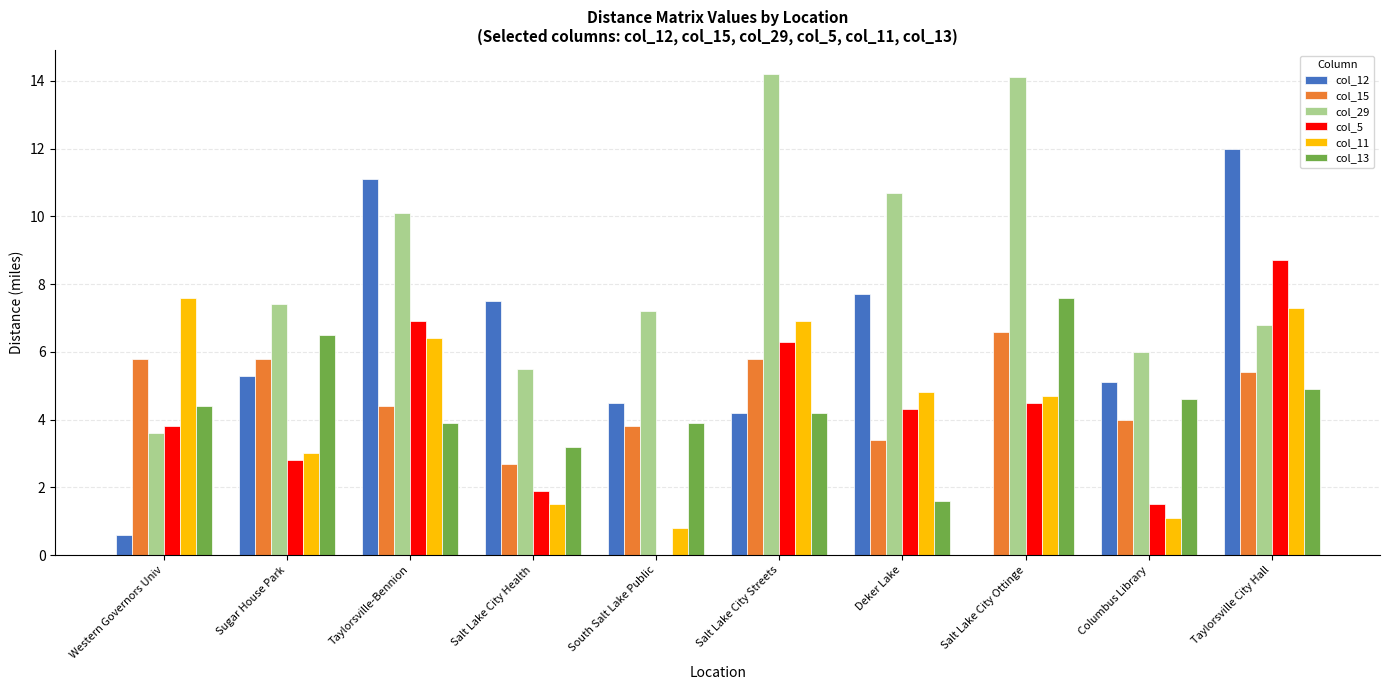

The col_11 series shows 13.5 at Western Governors Univ. True or false?

False